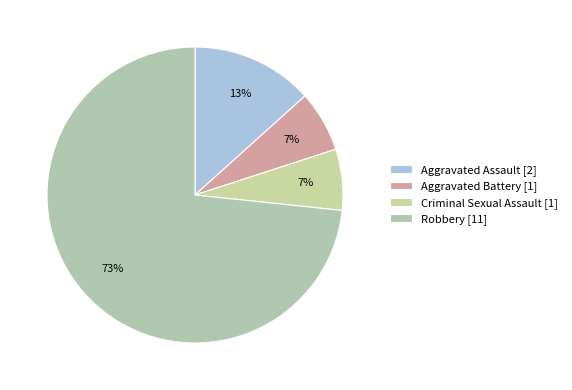

The Robbery slice represents 73% of the pie. True or false?

True